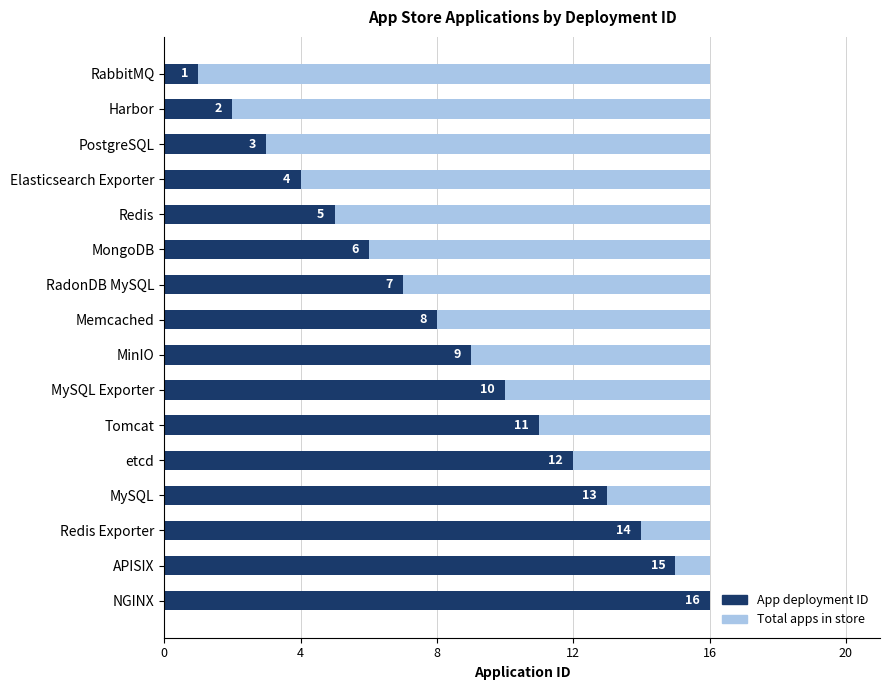

What is the greatest value displayed?

16.0